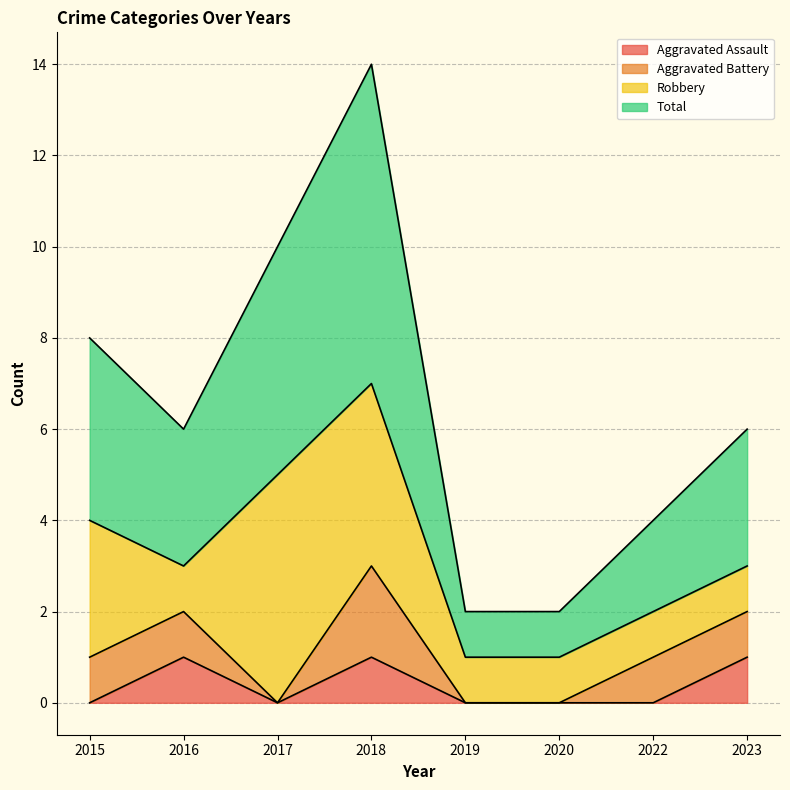

What is the difference between the maximum and second lowest values in the Total series?

6